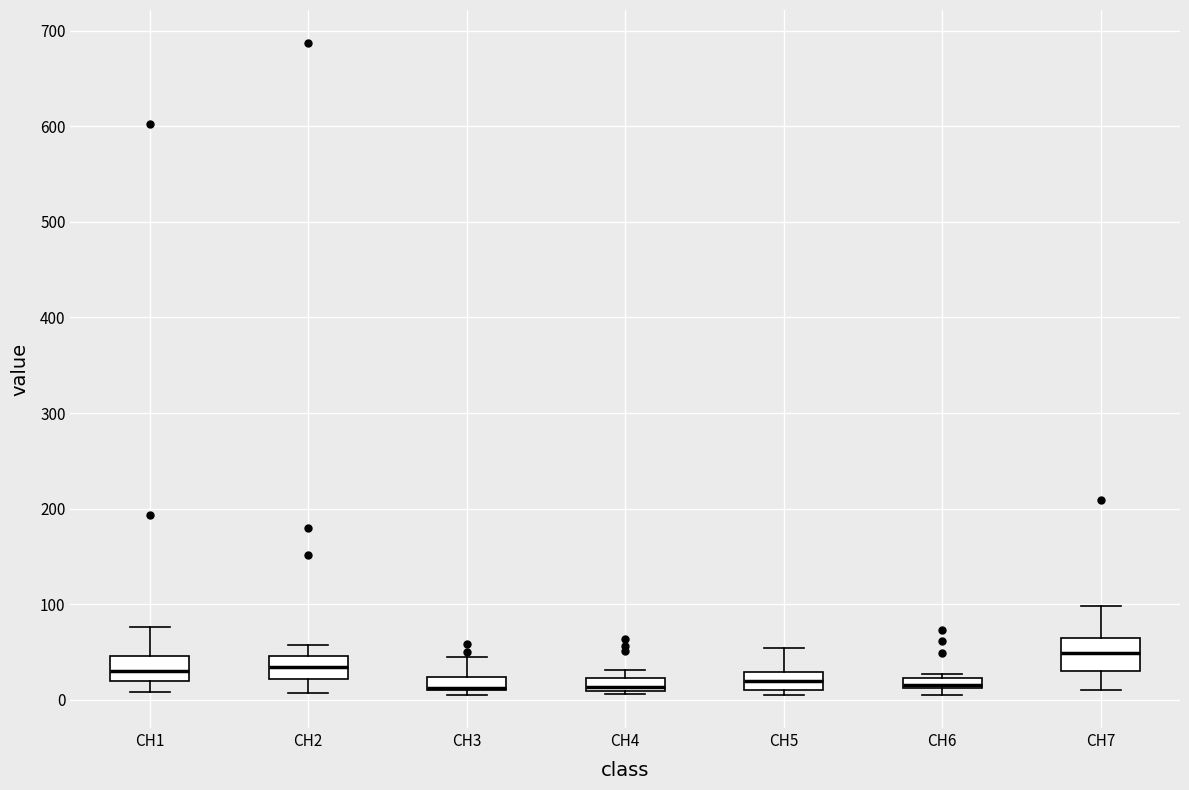

Where does the median line of the box for CH2 sit on the y-axis? The values are not printed on the chart, so give them approximately, as read against the axis.

30